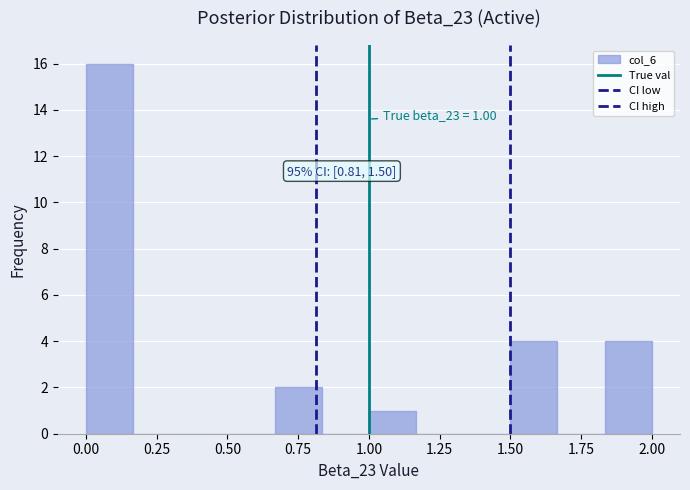

Around what value on the x-axis is the tallest bar? Give the approximate position of its centre, as read against the axis.

0.10